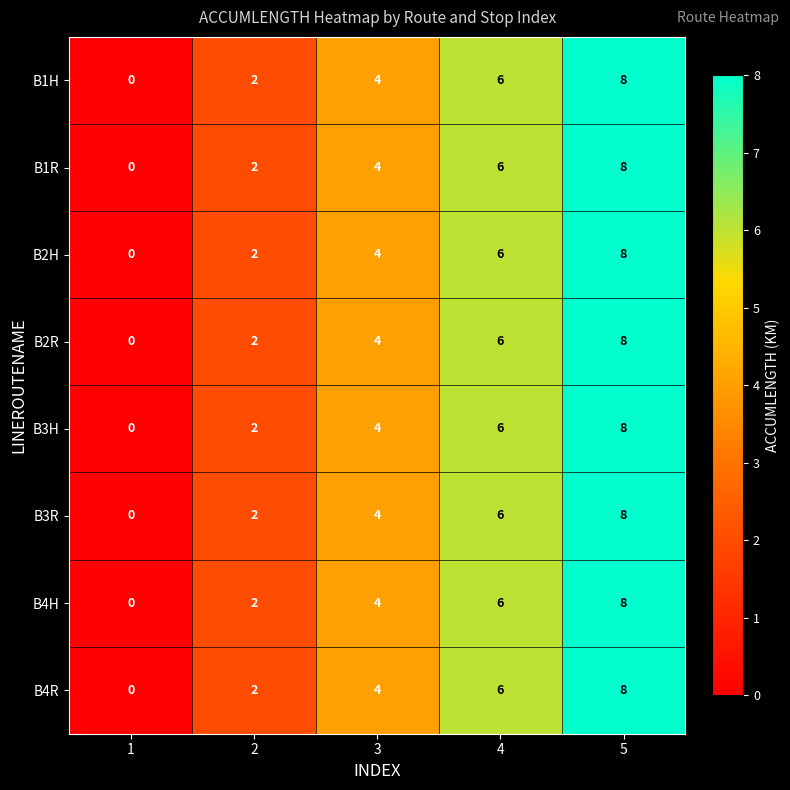

Where is B3H nearest to the value 4?

3